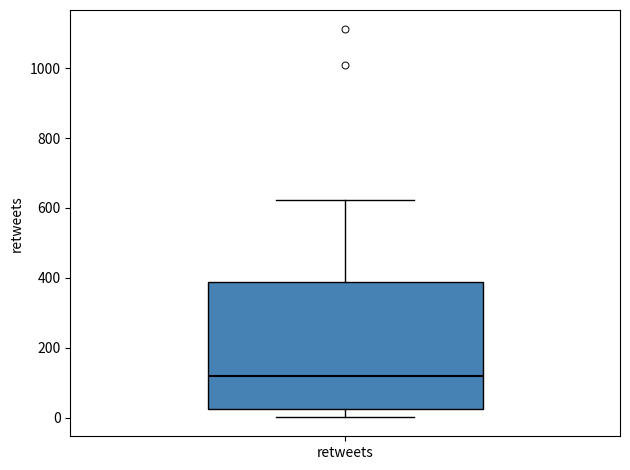

Read this box plot against the y-axis: the position of the median line, the range covered by the box, and the ends of both whiskers. The values are not printed on the chart, so give them approximately, as read against the axis.

median 120, box 20 to 380, whiskers 0 to 620